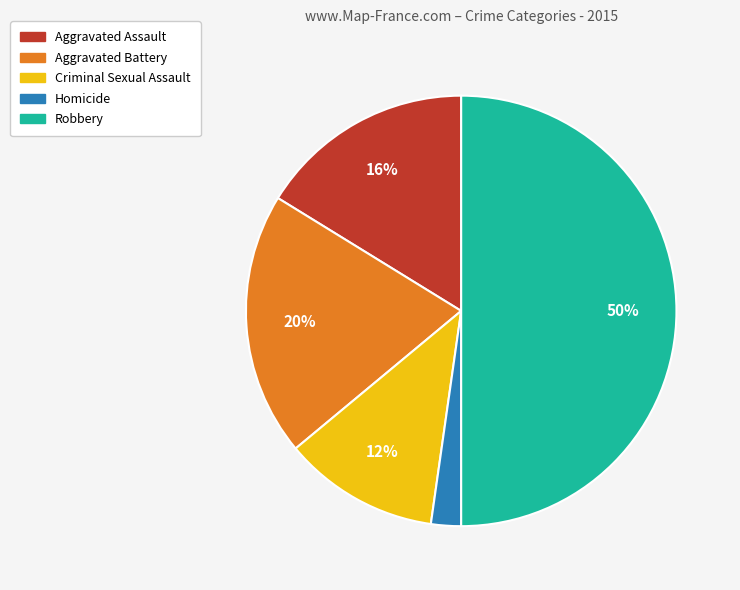

Which category has the biggest portion of the pie?

Robbery